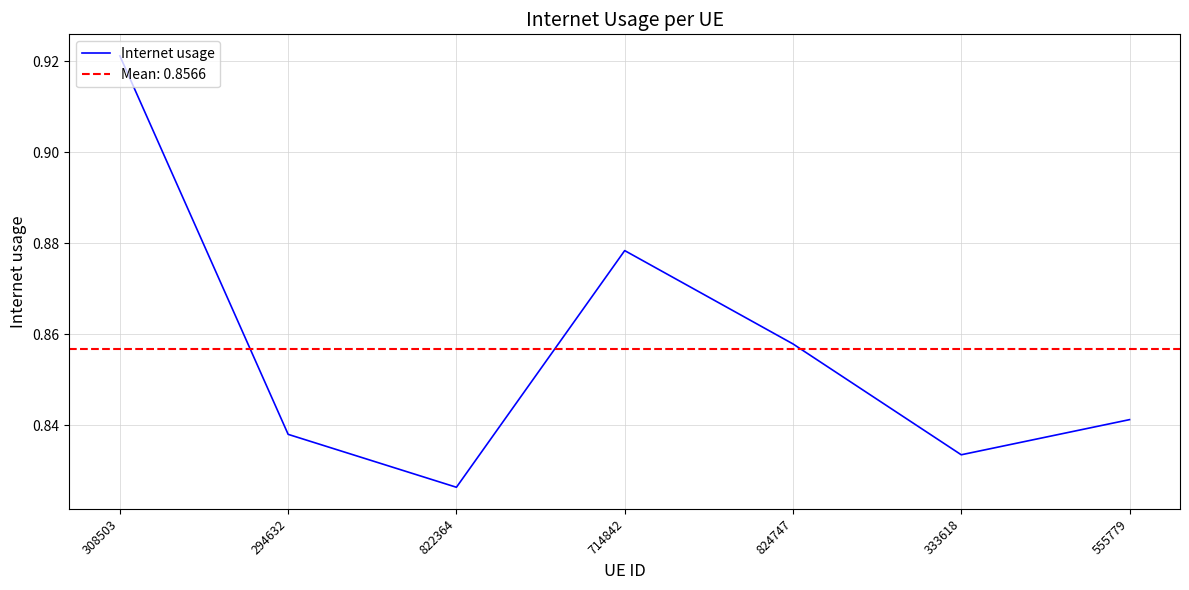

What is the label of the 6th point from the left?

333618